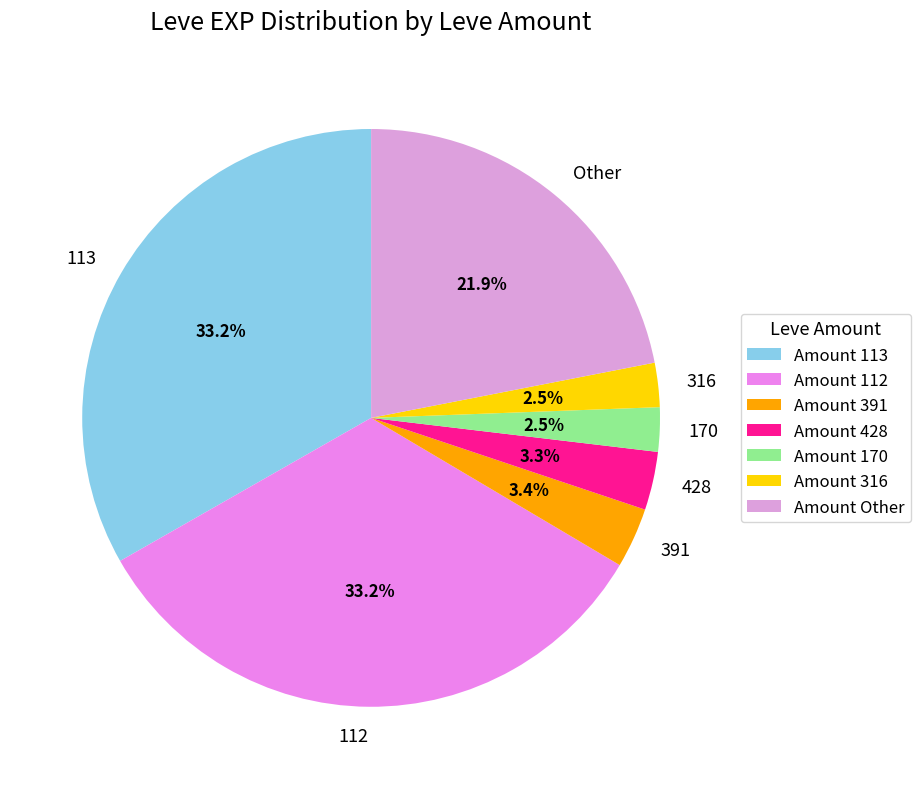

Is there a majority slice in this chart?

No